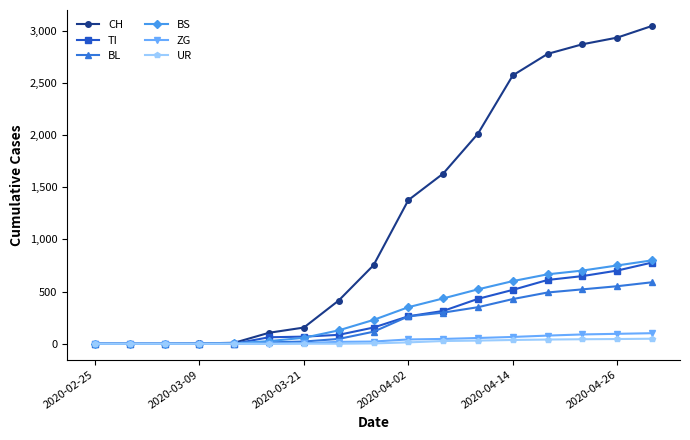

Which series has the largest total across all categories?

CH